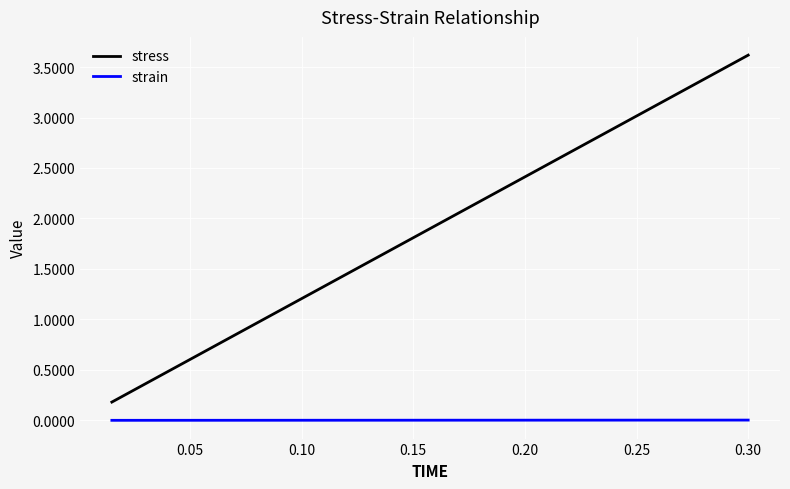

Which series has the largest range (max minus min)?

stress